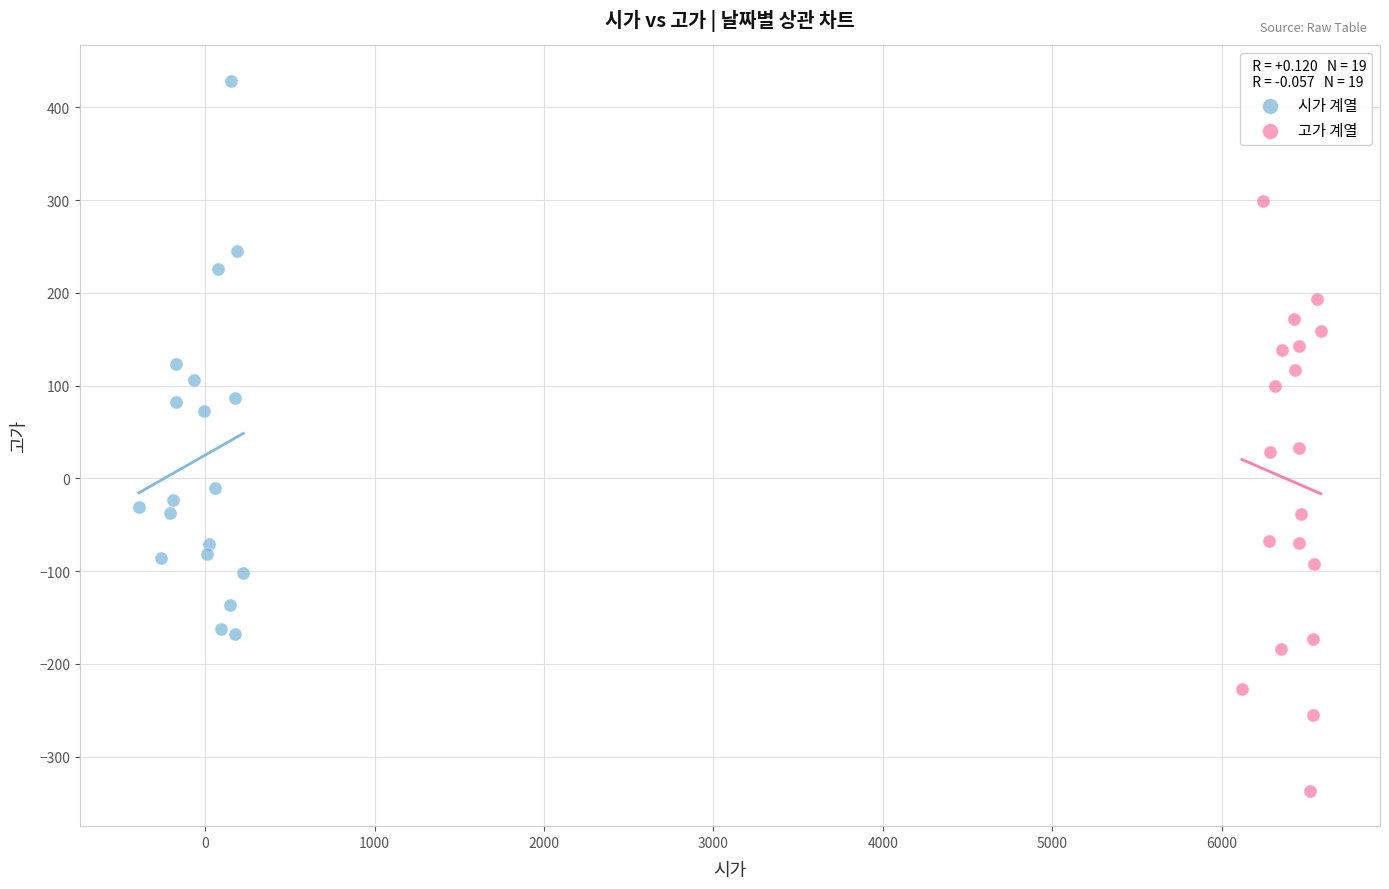

Which series reaches the maximum Y coordinate?

시가 계열